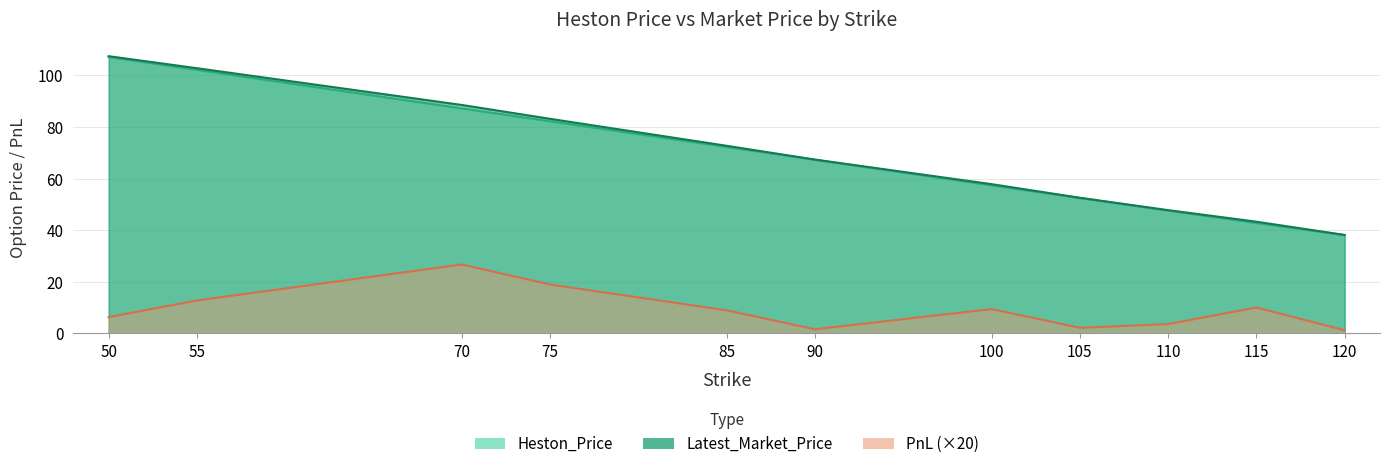

Does the chart have visible grid lines?

Yes